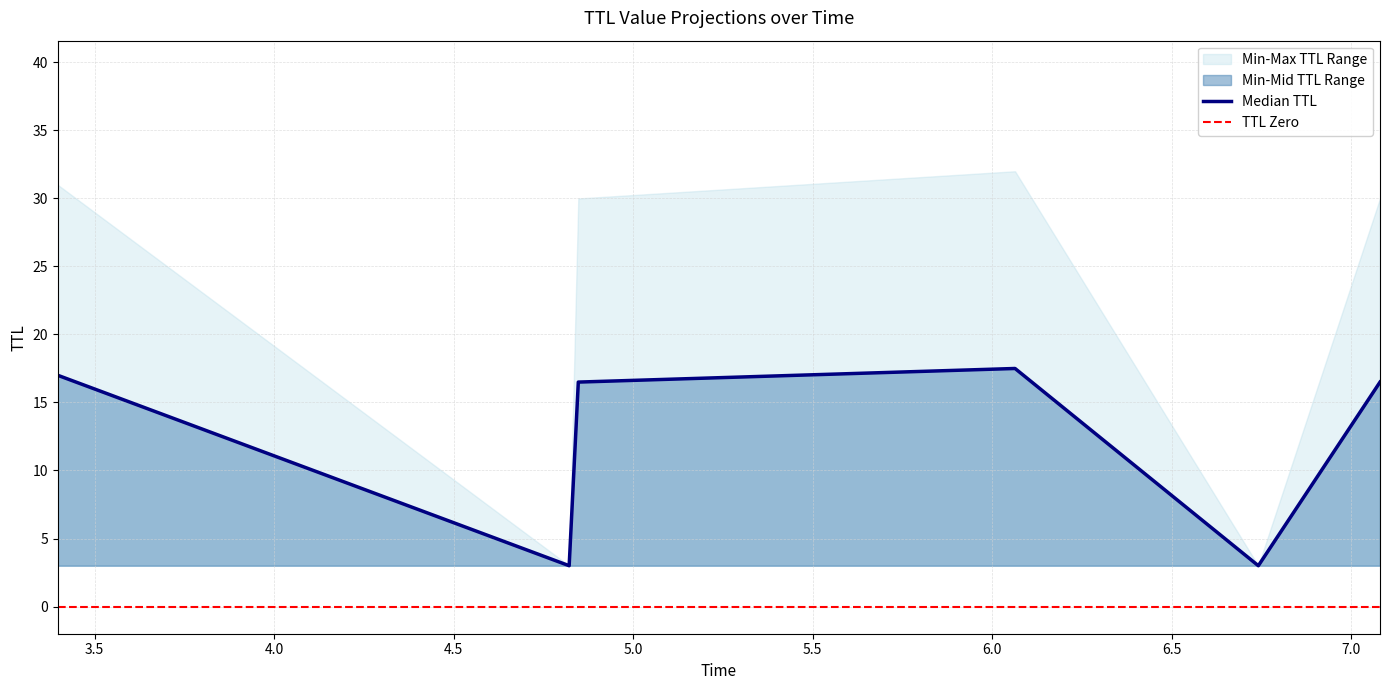

What is the minimum value shown in the chart?

3.0